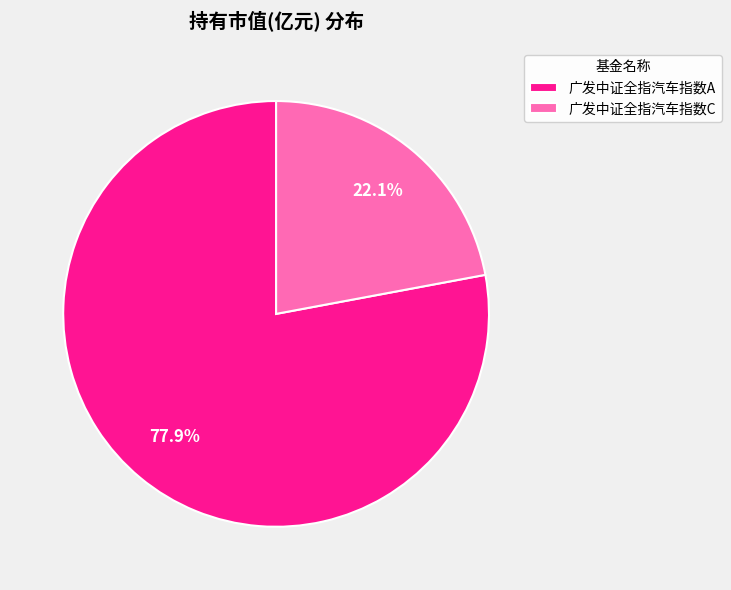

The 广发中证全指汽车指数C slice represents 22% of the pie. True or false?

True